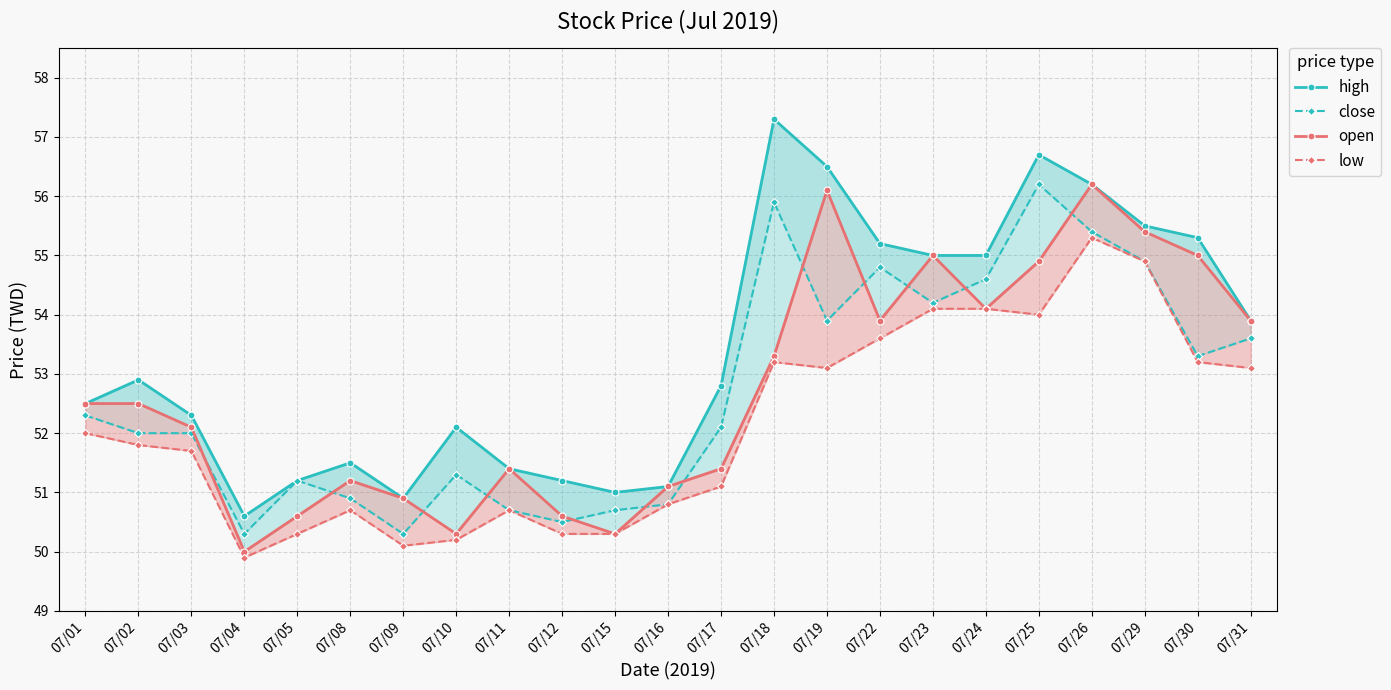

What is the maximum value for high?

57.3